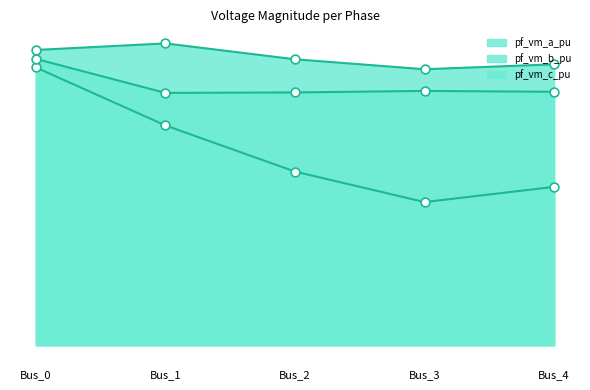

Which series has the largest total across all categories?

pf_vm_a_pu